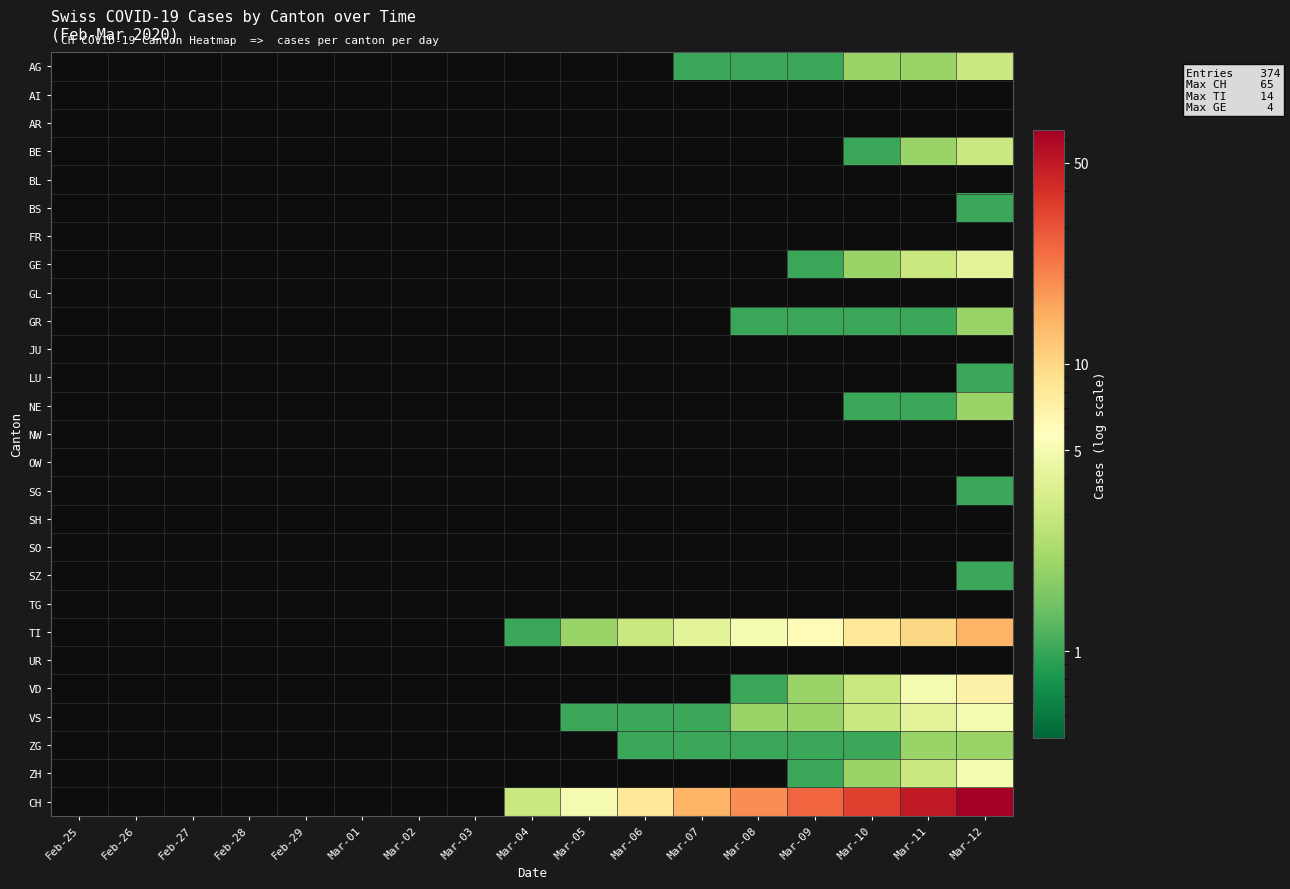

At which category is the sum across all series the highest?

Mar-12